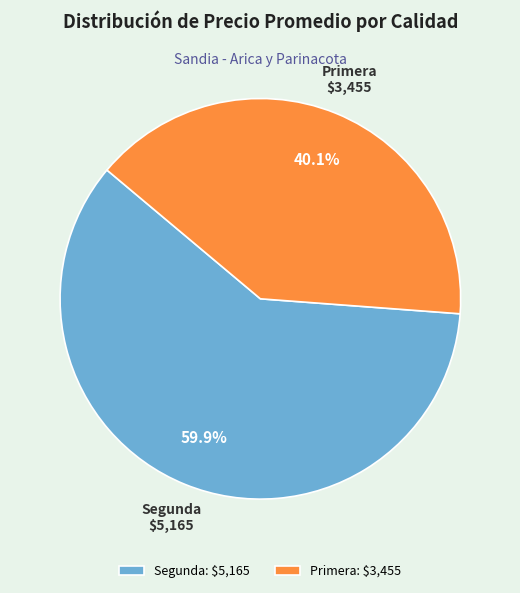

What portion of the pie excludes Segunda: $5,165?

40.1%